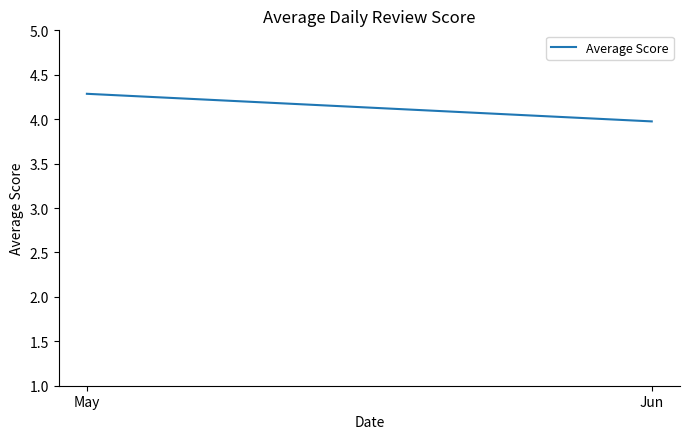

What is the greatest value displayed?

4.3